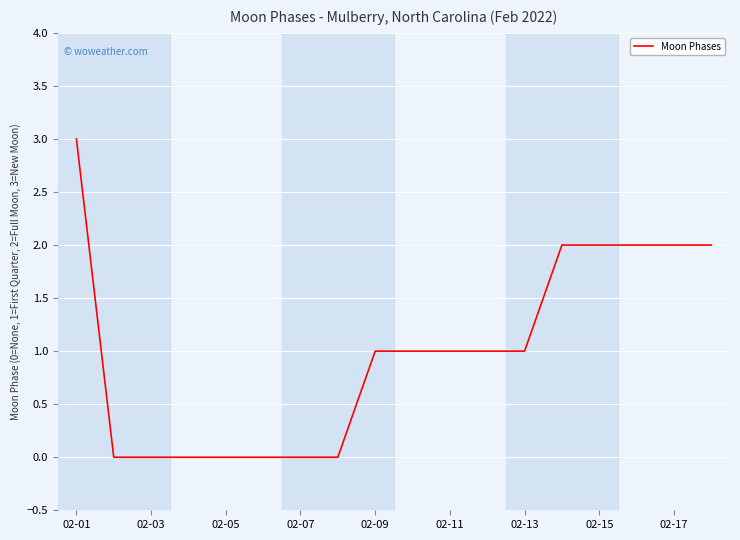

Reading left to right, transcribe all the data shown in this chart.

3	0	0	0	0	0	0	0	1	1	1	1	1	2	2	2	2	2